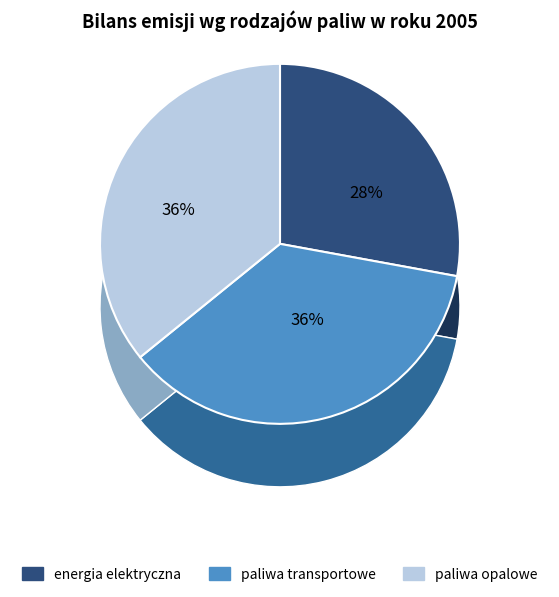

How much of the chart is everything except 73?

100.0%